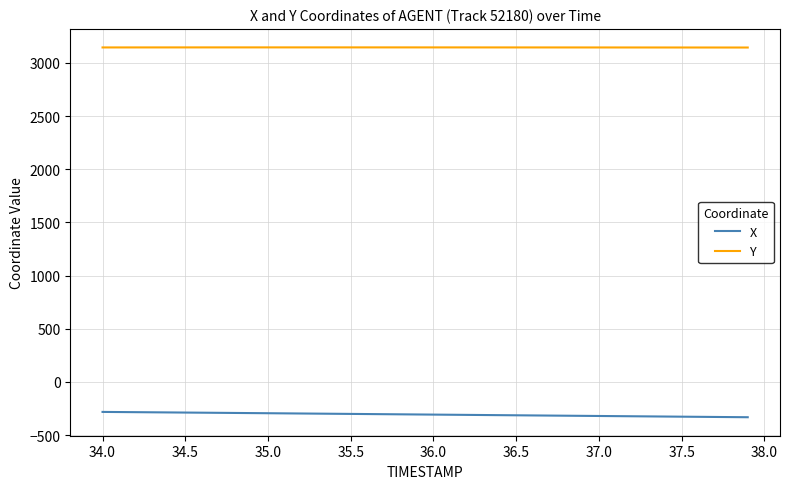

Which series has the largest total across all categories?

Y